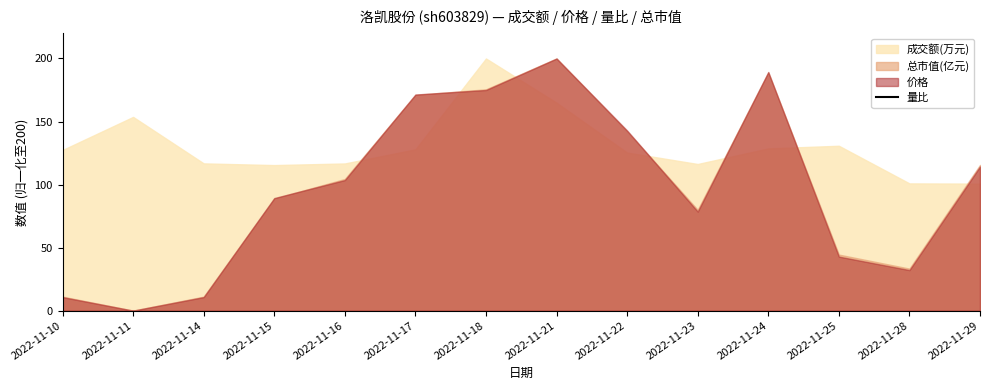

What value does the data have at 2022-11-28?

5064.9